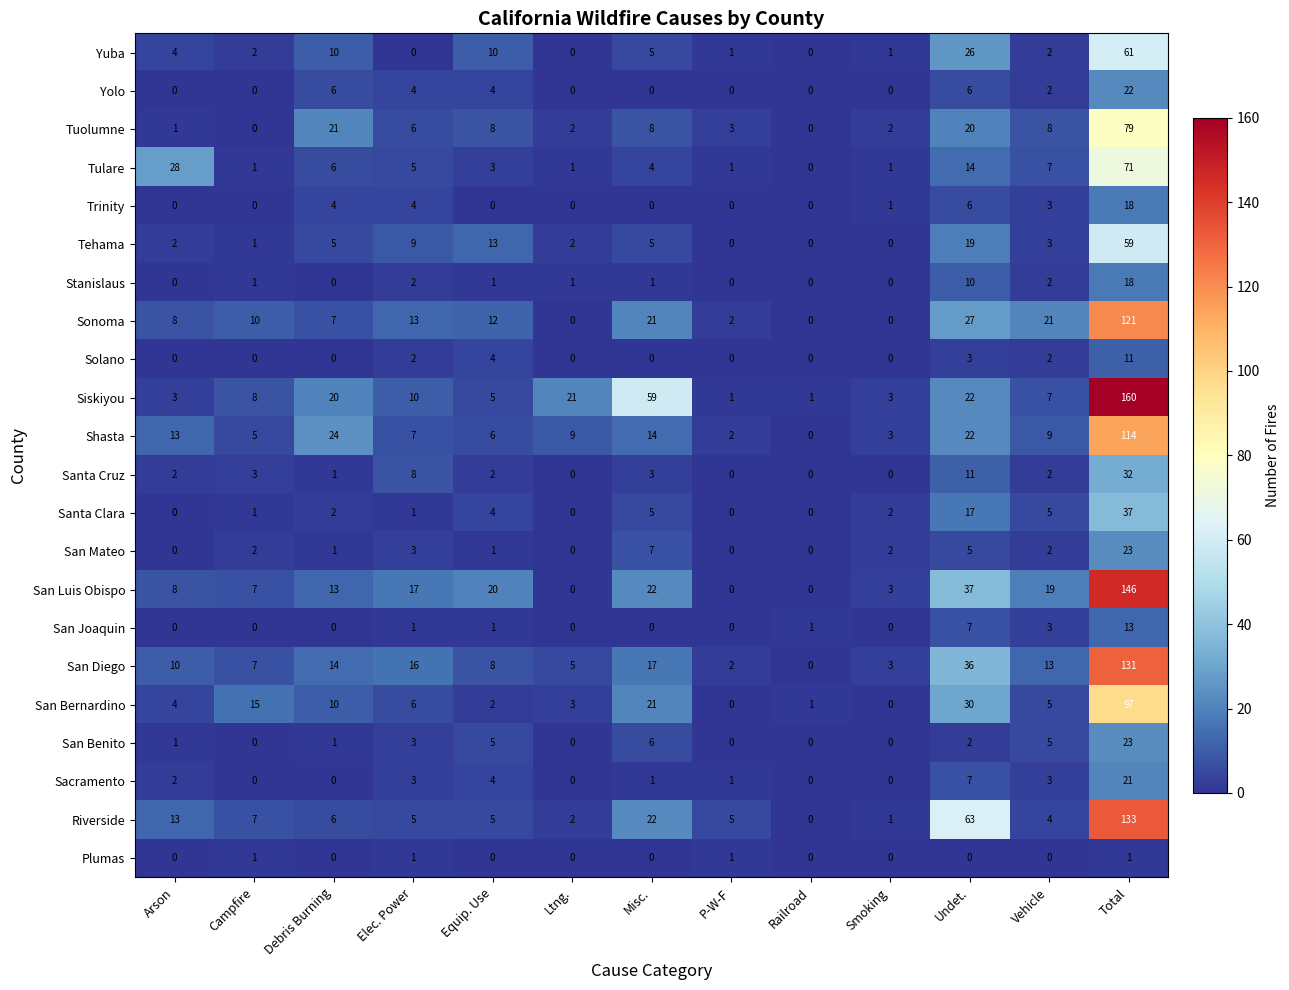

Between Arson and Debris Burning, which series saw the biggest shift?

Tulare